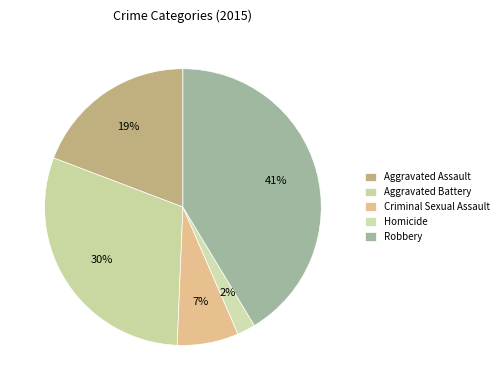

What percentage is the Robbery slice, to the nearest percent?

41%